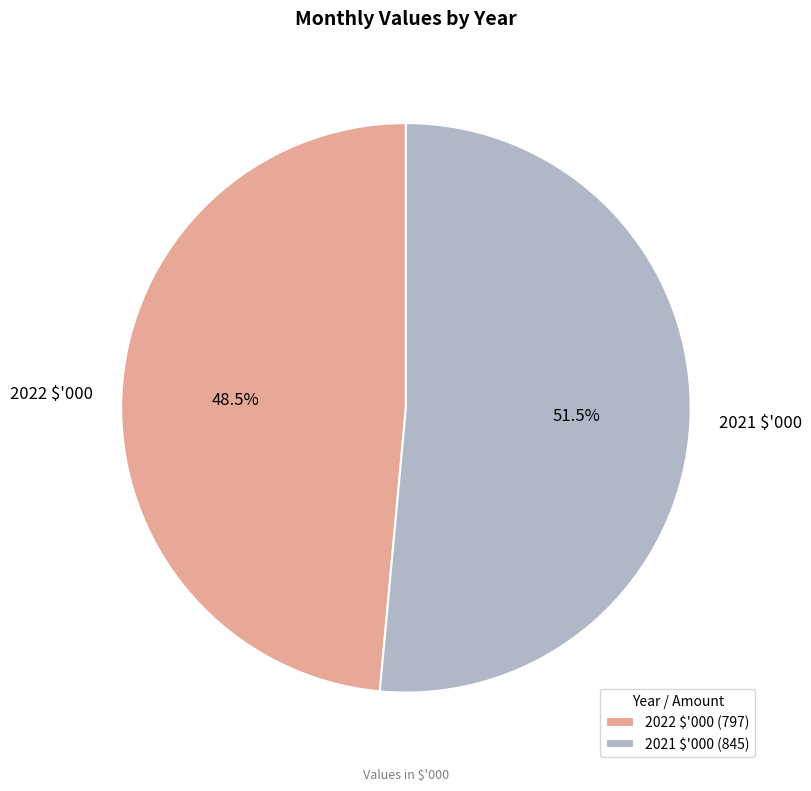

Does 2021 $'000 account for over 50% of the chart?

Yes